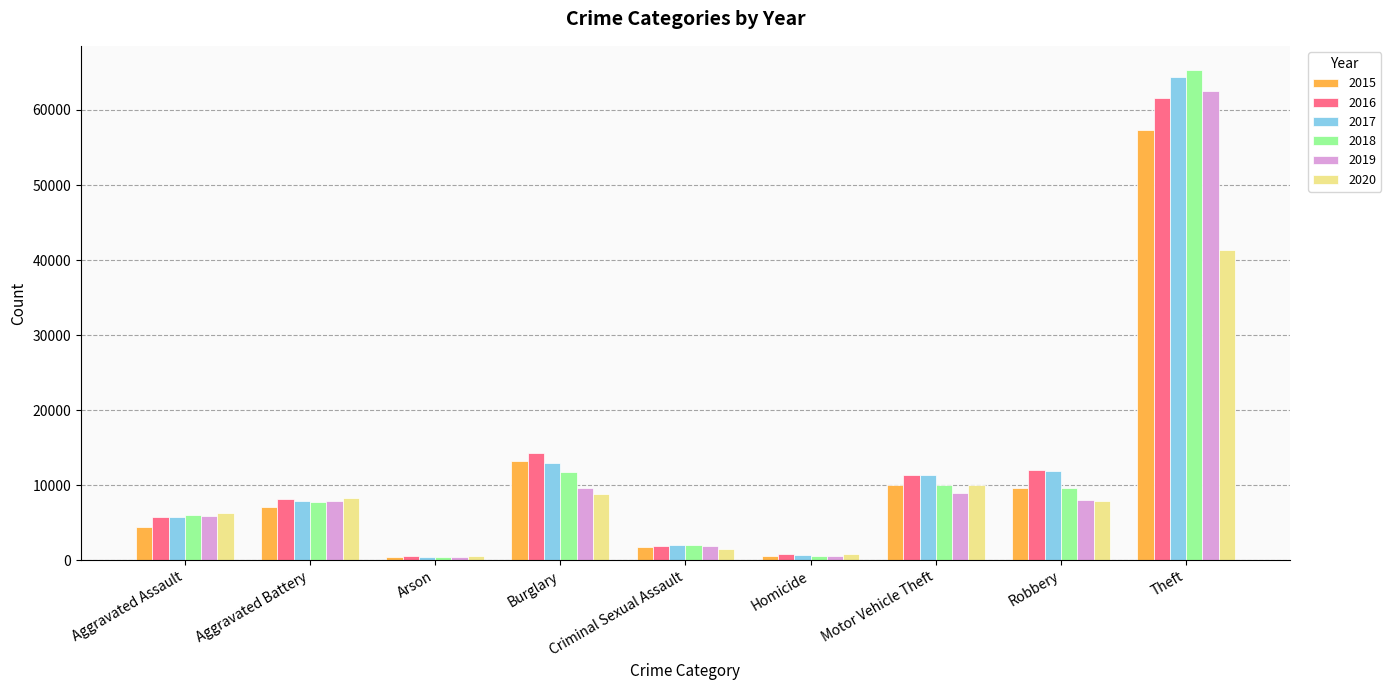

Are the bars horizontal?

No